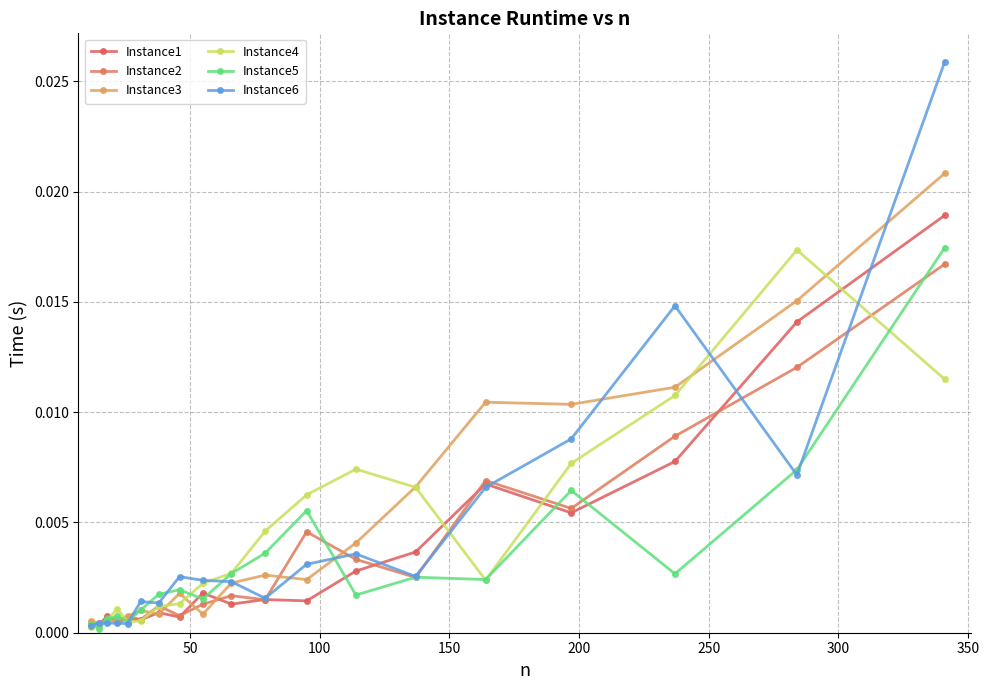

How many intersections are there between Instance4 and Instance2?

6